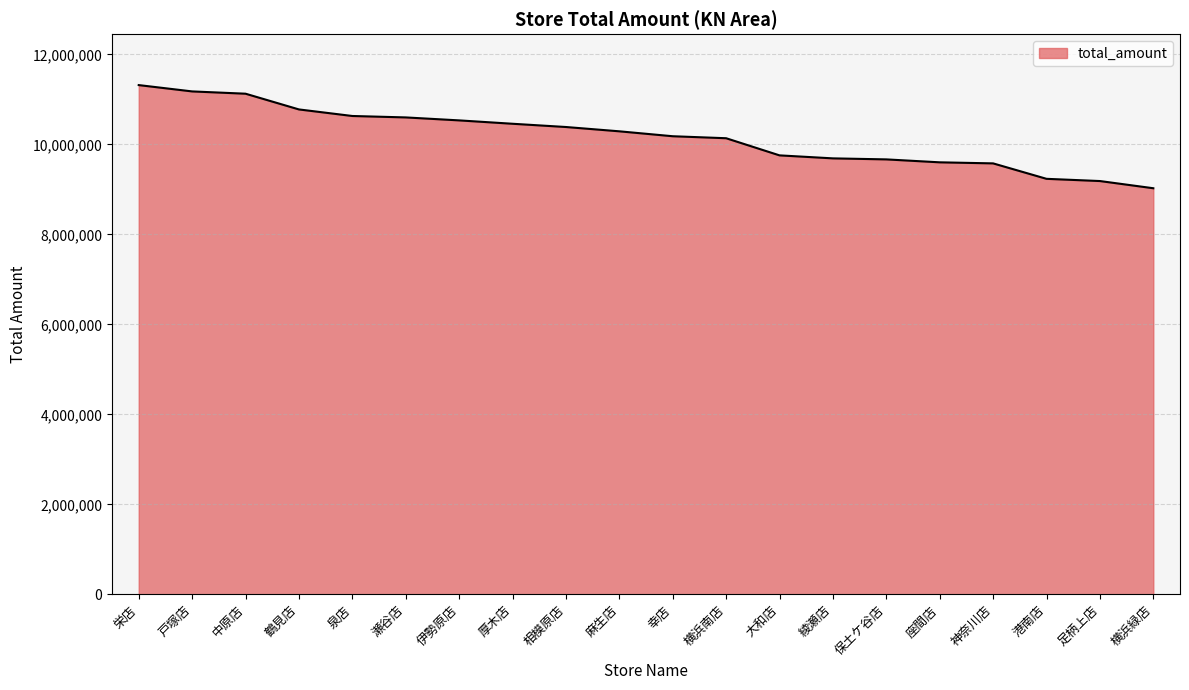

What is the sum of all values?

203389264